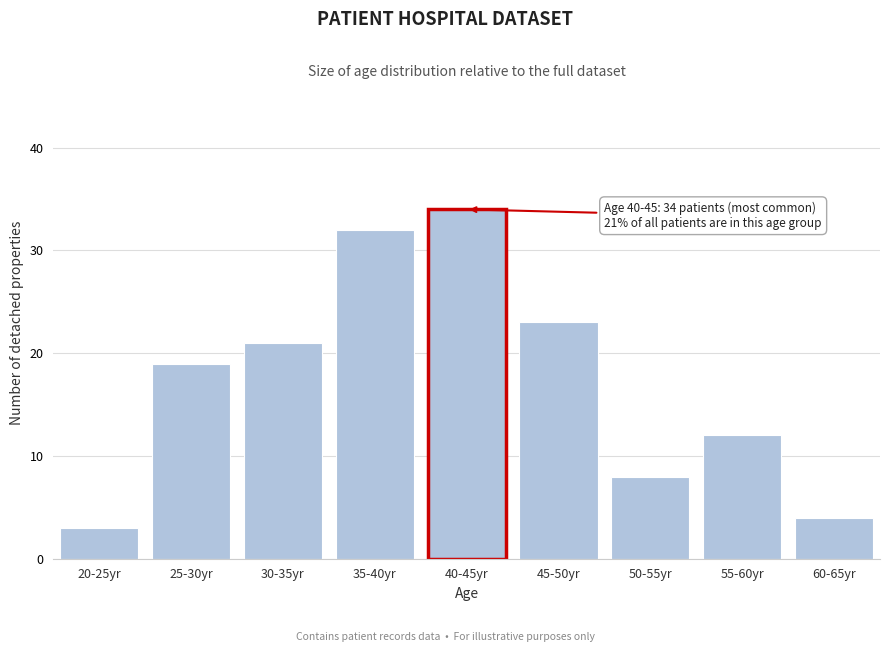

Reading right to left, list all the values displayed in this chart.

60-65yr=4	55-60yr=12	50-55yr=8	45-50yr=23	40-45yr=34	35-40yr=32	30-35yr=21	25-30yr=19	20-25yr=3